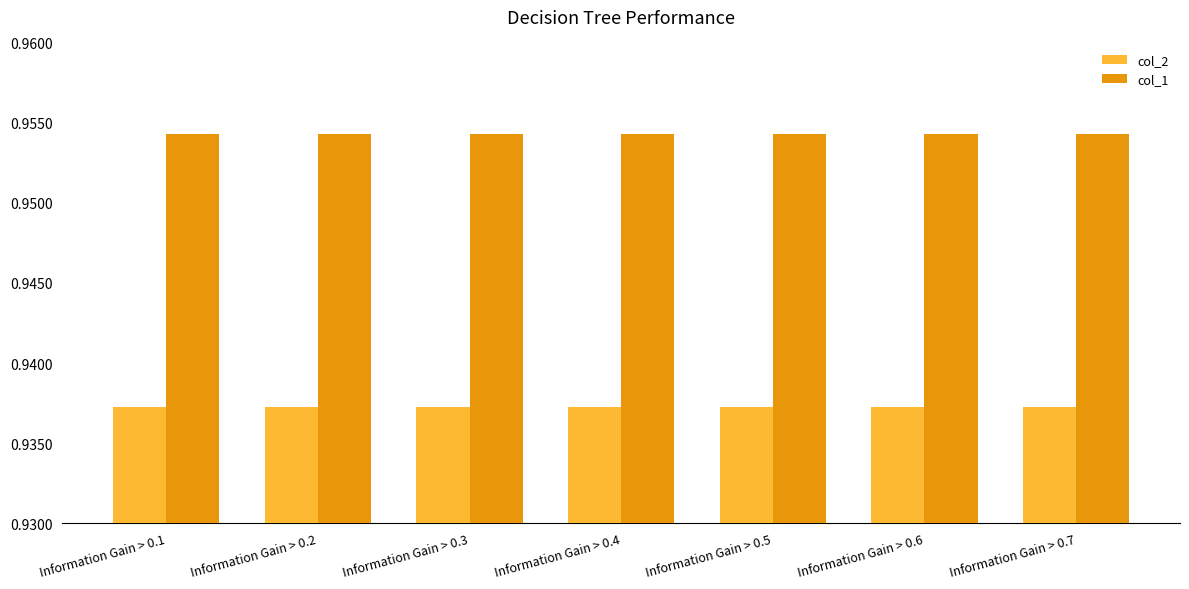

Is it true that col_1 equals 0.4 at Information Gain > 0.3?

False